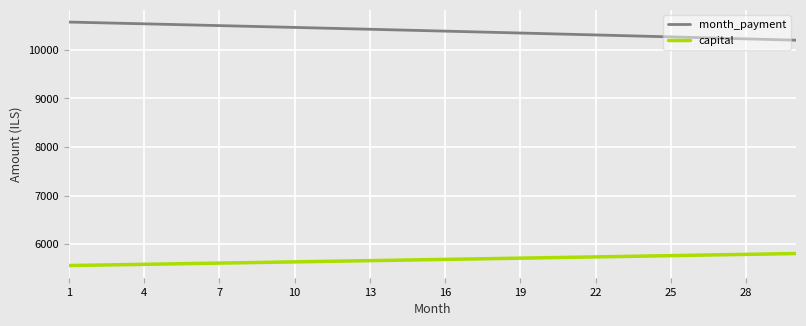

List the series in order of their overall mean, highest first.

month_payment, capital